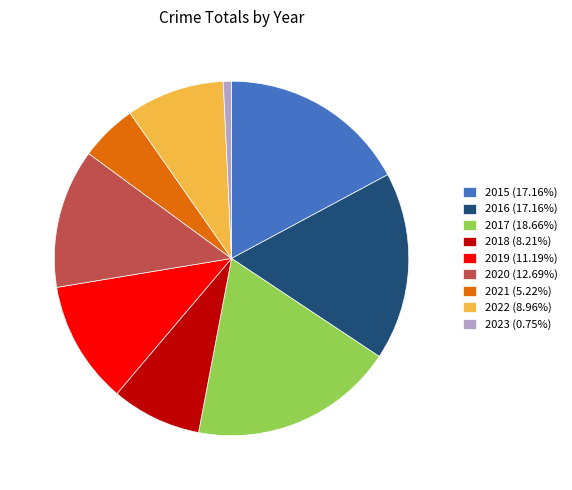

Approximately how many times larger is the value at 2019 (11.19%) compared to 2020 (12.69%)?

0.9